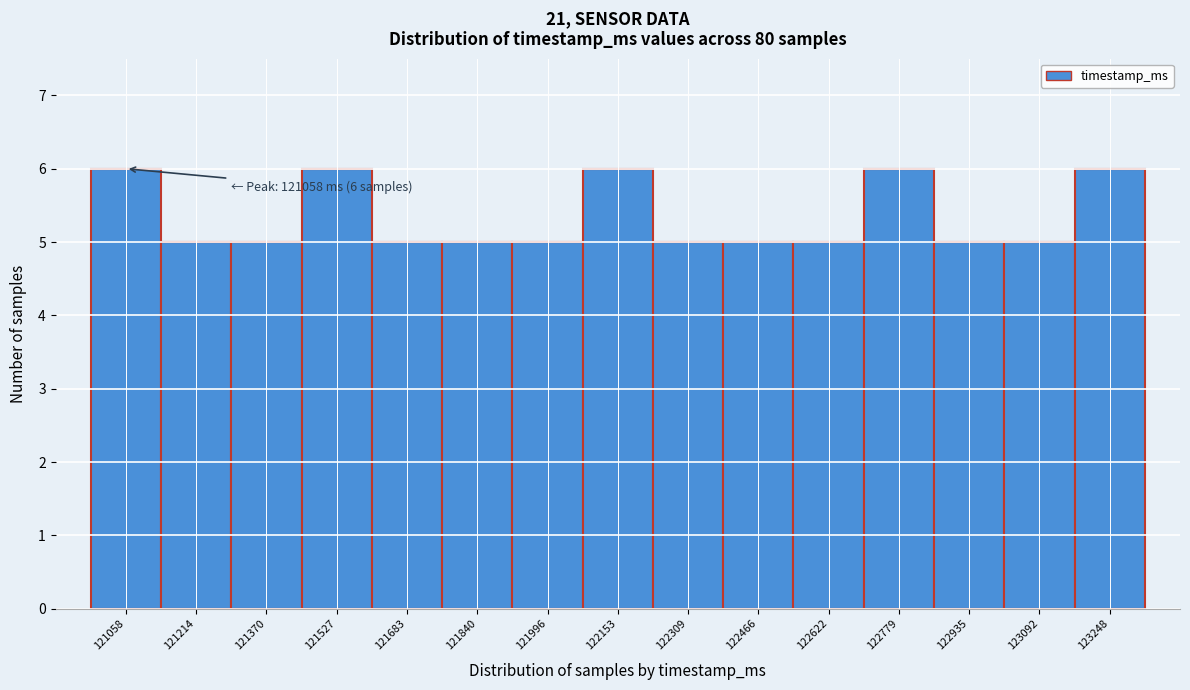

Reading right to left, what are all the values shown in this chart?

123248=6	123092=5	122935=5	122779=6	122622=5	122466=5	122309=5	122153=6	121996=5	121840=5	121683=5	121527=6	121370=5	121214=5	121058=6